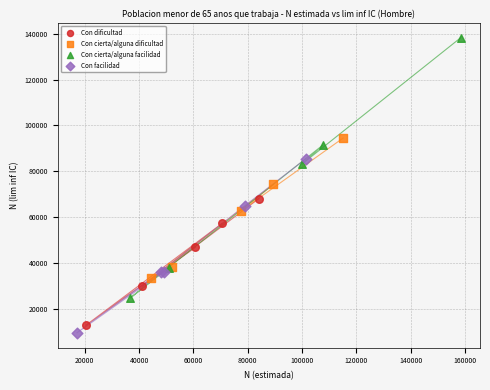

Which series has the largest Y range (max minus min)?

Con cierta/alguna facilidad